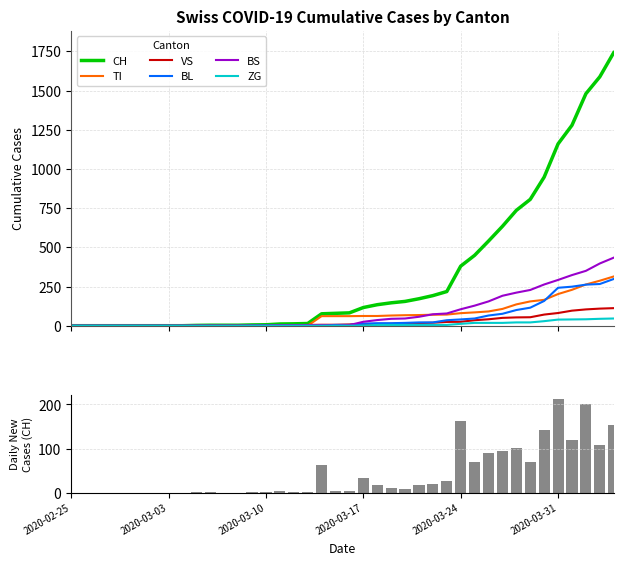

Which series has the largest total across all categories?

CH